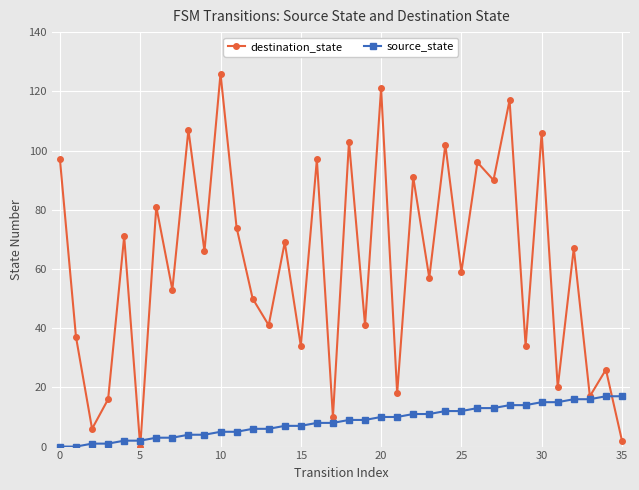

True or false: destination_state and source_state cross at least once.

True